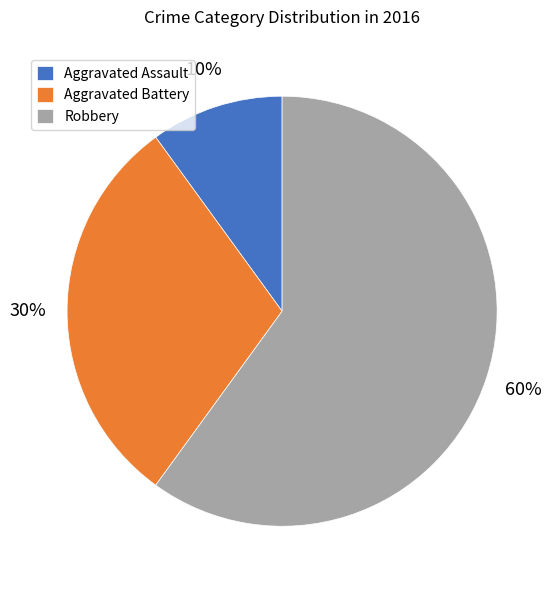

True or false: Robbery accounts for 60% of the total.

True